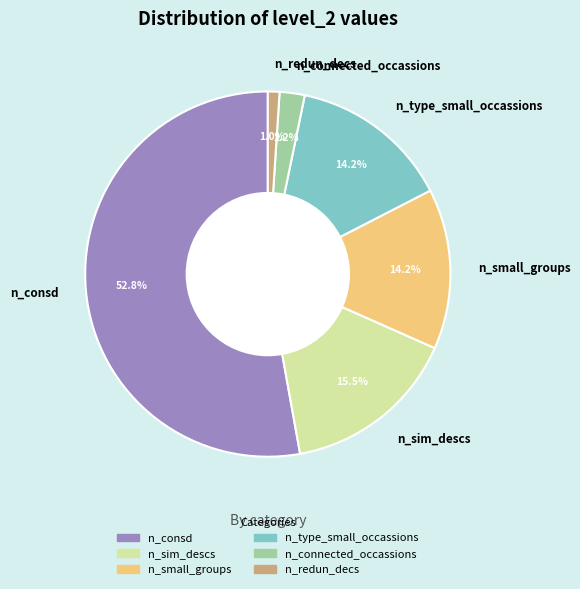

Which slice is the smallest?

n_redun_decs